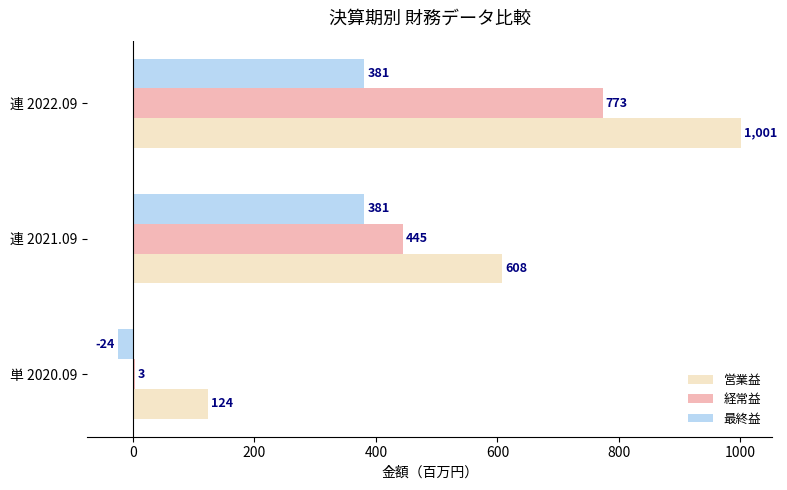

Is the value of 営業益 at 連 2022.09 greater than the value of 経常益 at 単 2020.09?

Yes